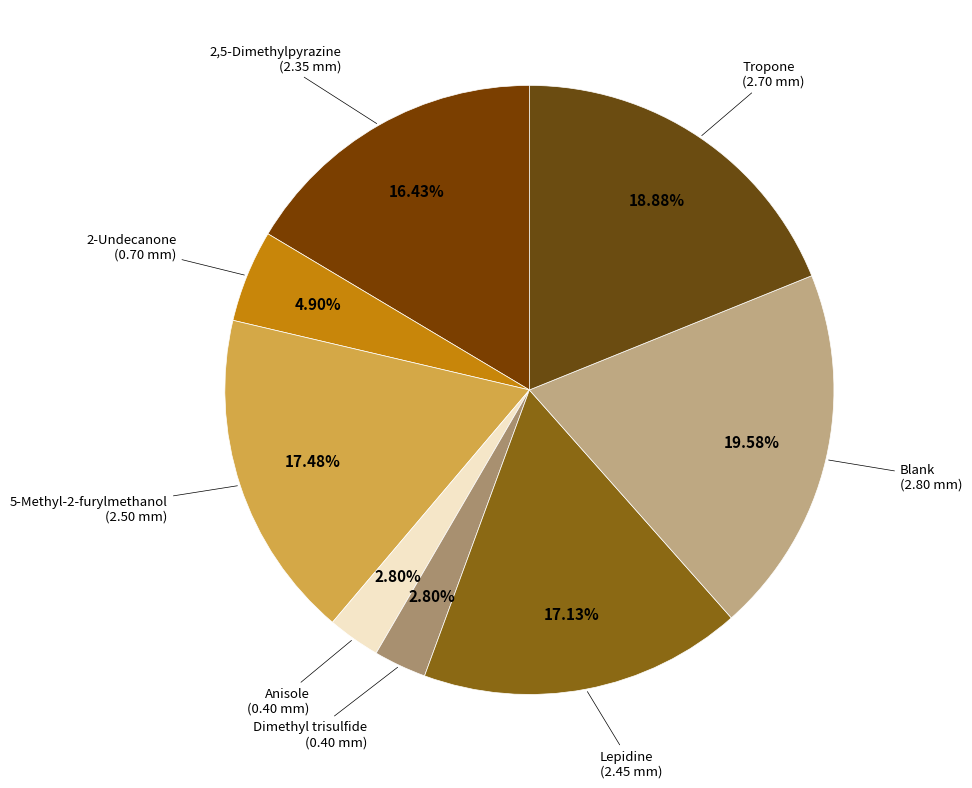

Is it true that Blank is 20% of the pie?

True